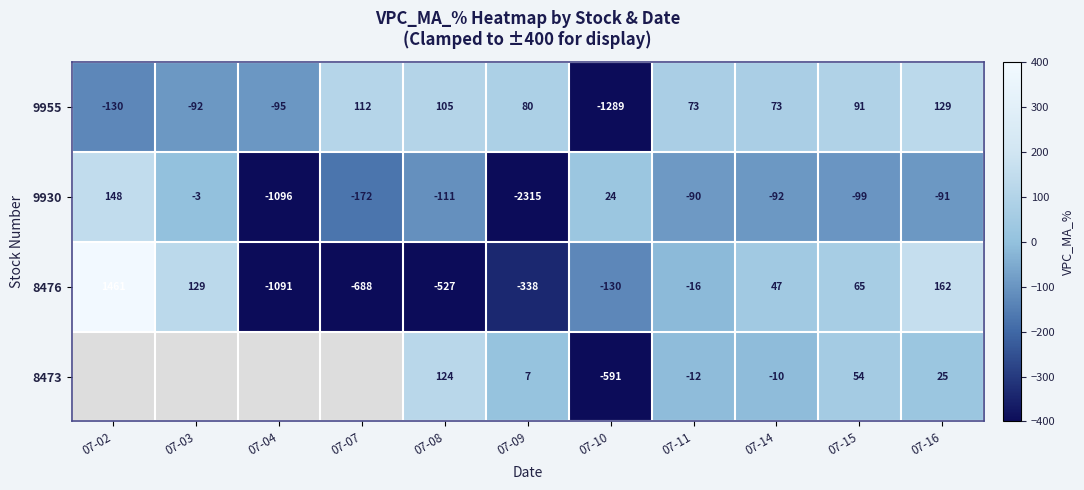

What is the total value across all series at 07-11?

-45.0